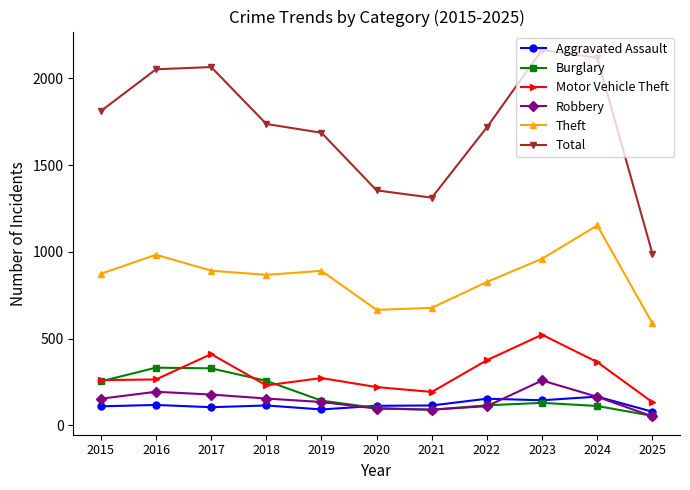

Rank the series at 2016 from highest to lowest value.

Total, Theft, Burglary, Motor Vehicle Theft, Robbery, Aggravated Assault